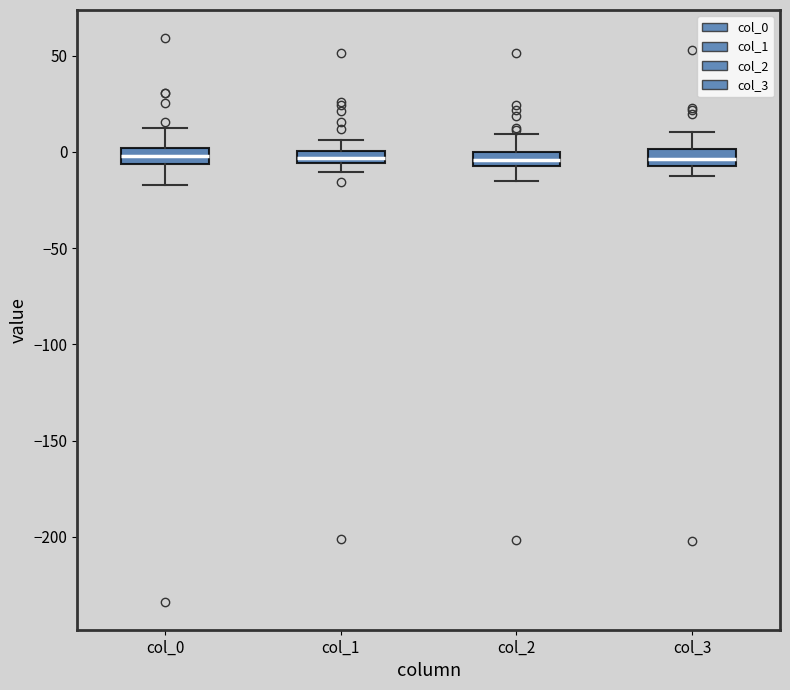

Where does the upper whisker of the box for col_1 end on the y-axis? The values are not printed on the chart, so give them approximately, as read against the axis.

5